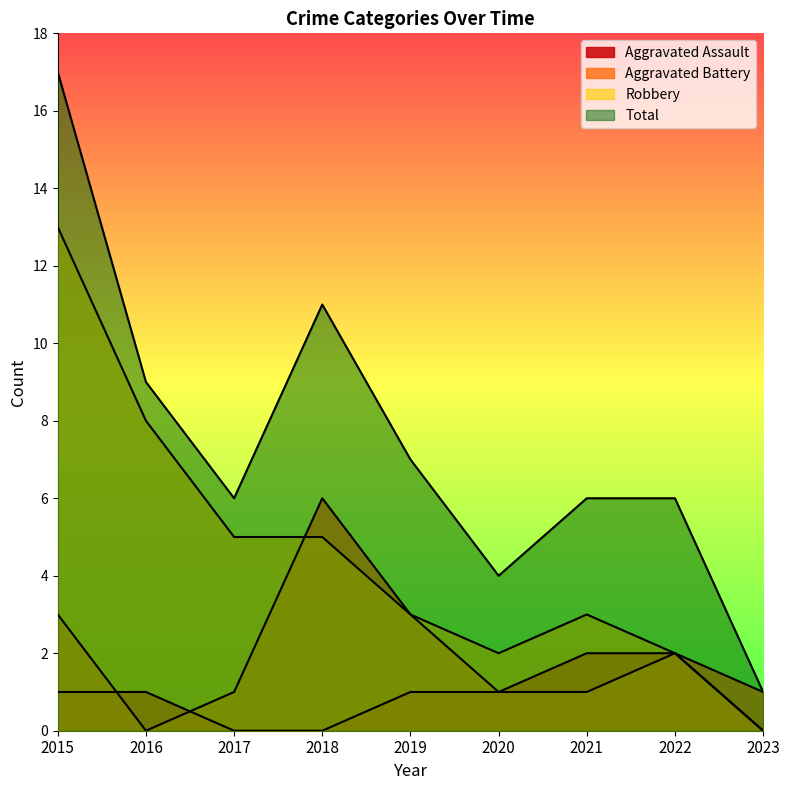

How many lines are shown in the chart?

4